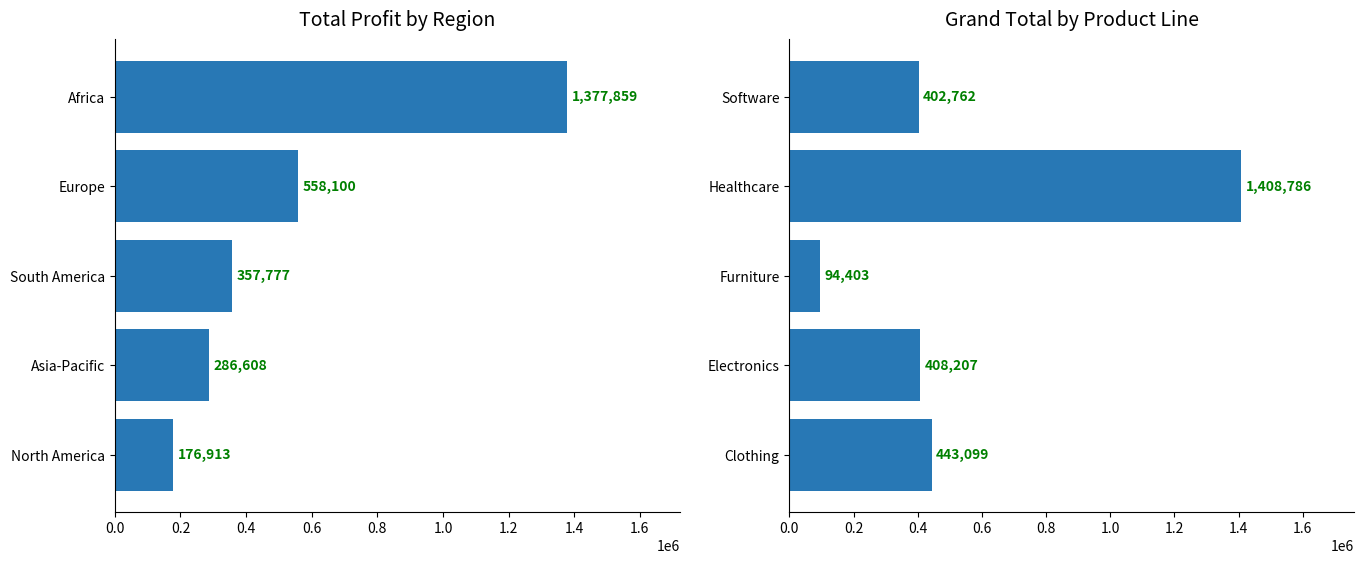

Which series has the largest total across all categories?

Profit by Region